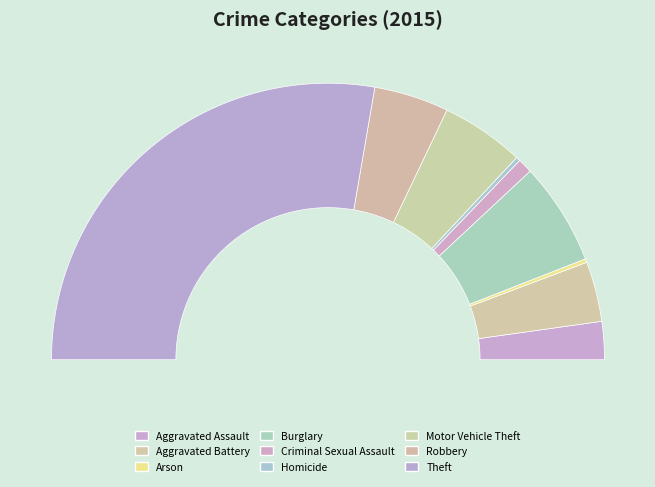

True or false: Criminal Sexual Assault accounts for 2% of the total.

True